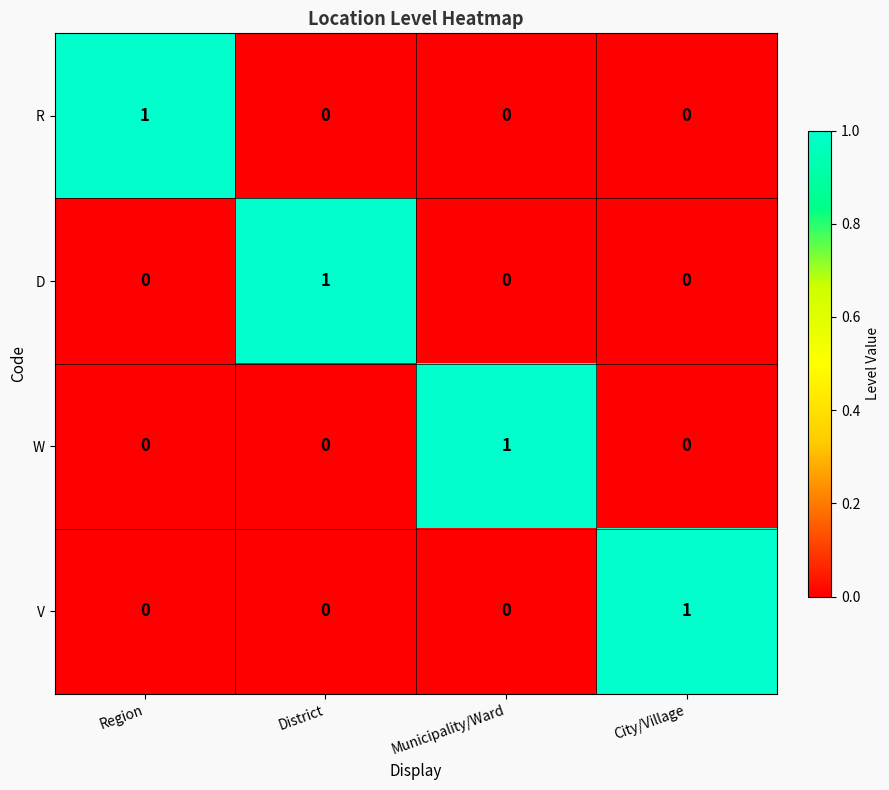

Is it true that D equals -1 at City/Village?

False